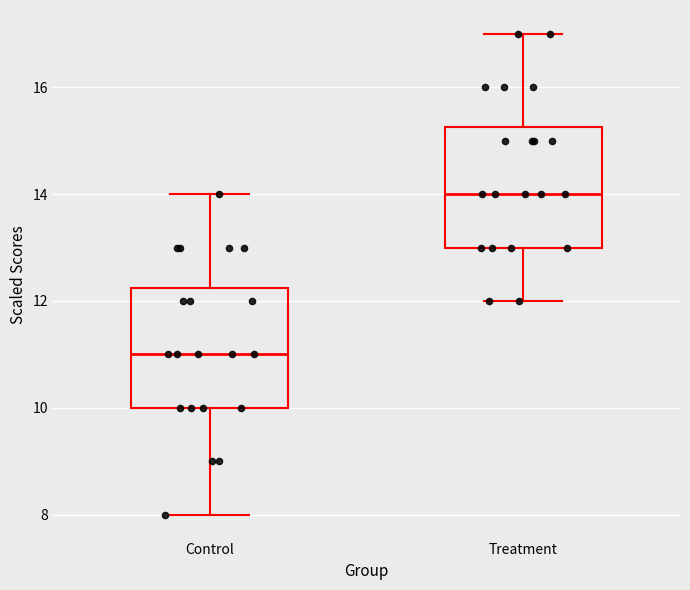

Which box has the lowest median line?

Control